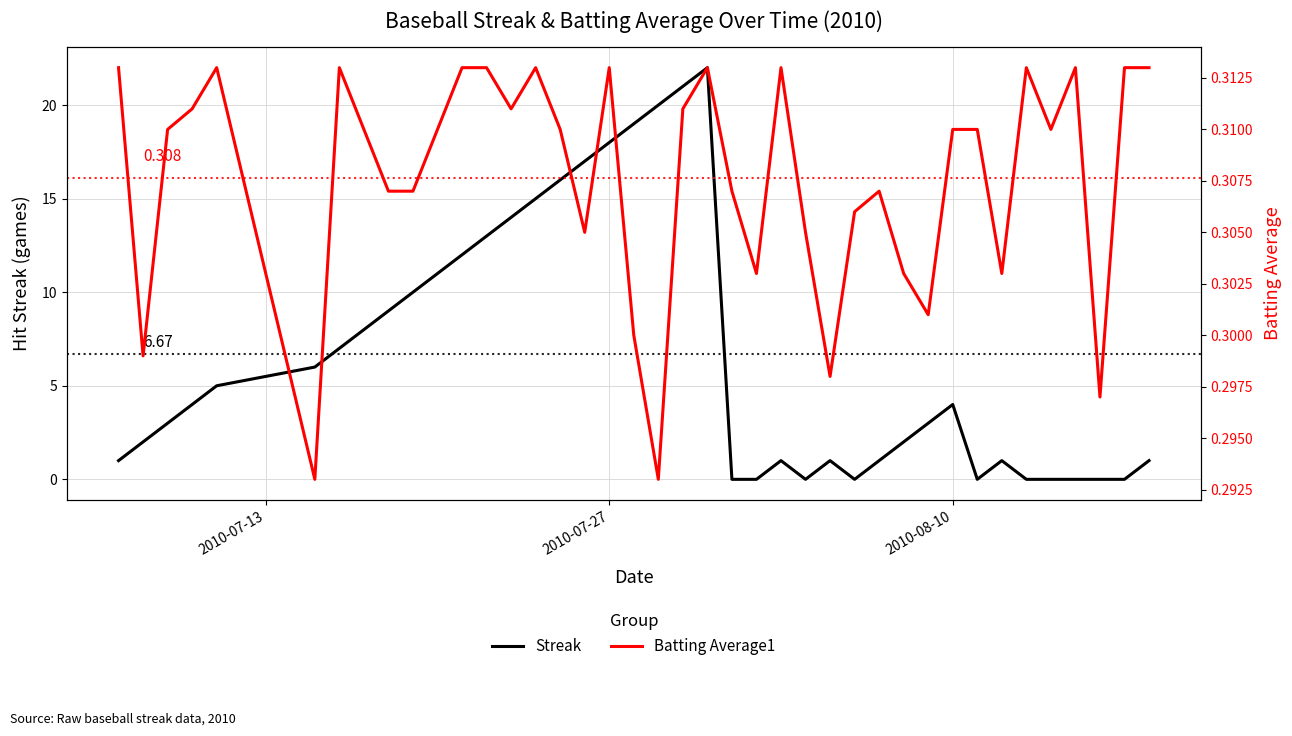

List the series in order of their peak value, lowest first.

Batting Average1, Streak